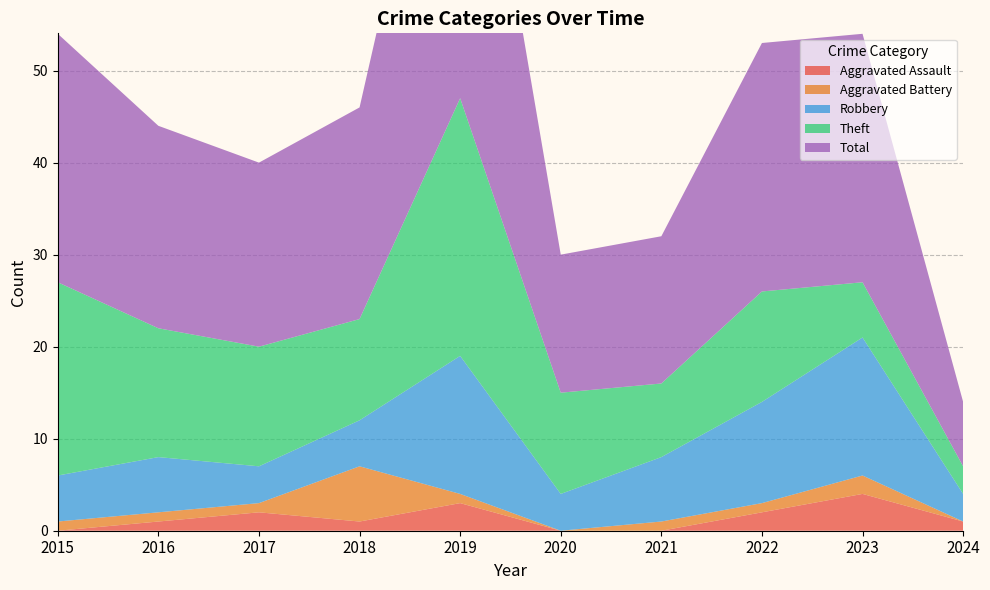

Reading left to right, transcribe all the data shown in this chart.

Aggravated Assault: 2015=0	2016=1	2017=2	2018=1	2019=3	2020=0	2021=0	2022=2	2023=4	2024=1
Aggravated Battery: 2015=1	2016=1	2017=1	2018=6	2019=1	2020=0	2021=1	2022=1	2023=2	2024=0
Robbery: 2015=5	2016=6	2017=4	2018=5	2019=15	2020=4	2021=7	2022=11	2023=15	2024=3
Theft: 2015=21	2016=14	2017=13	2018=11	2019=28	2020=11	2021=8	2022=12	2023=6	2024=3
Total: 2015=27	2016=22	2017=20	2018=23	2019=47	2020=15	2021=16	2022=27	2023=27	2024=7